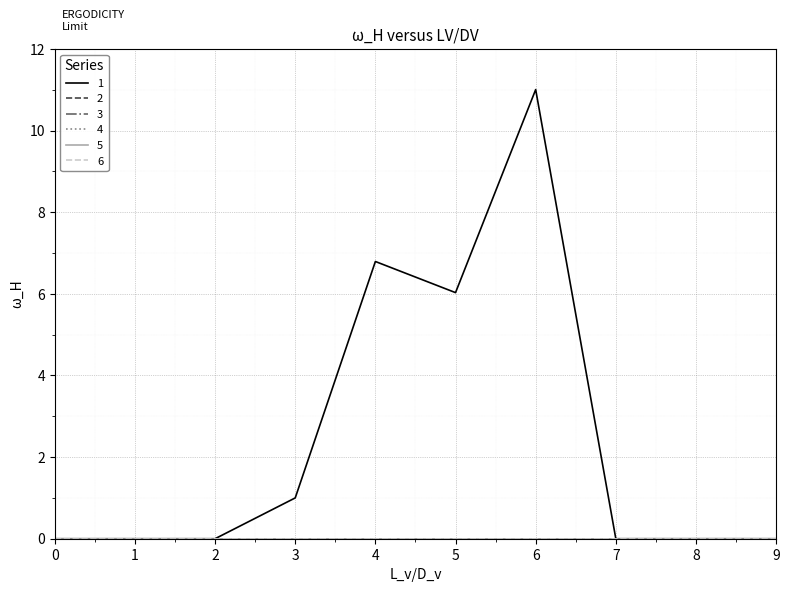

Rank the categories by 2 value from lowest to highest.

0, 1, 2, 3, 4, 5, 6, 7, 8, 9